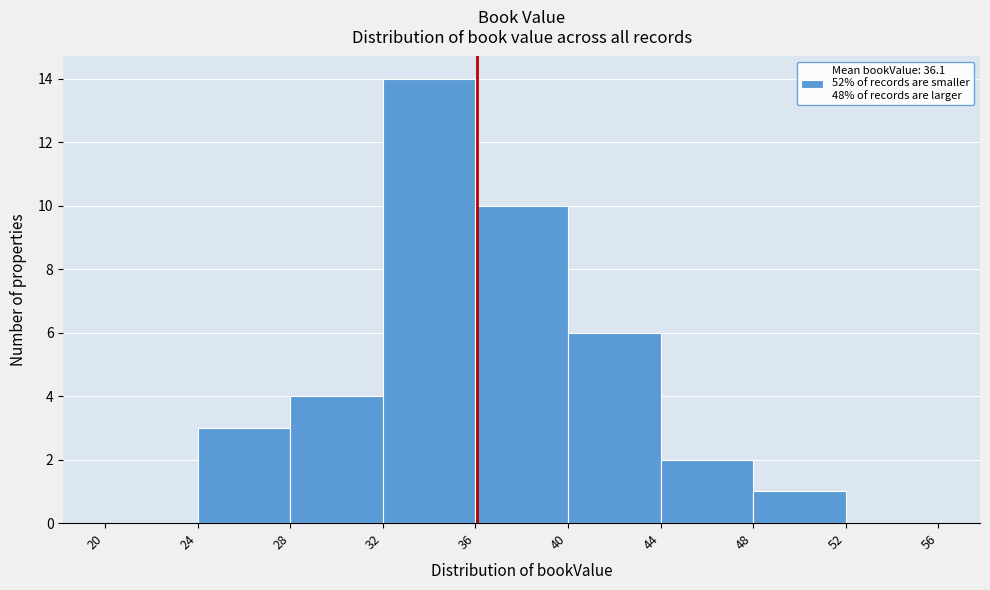

Reading left to right, transcribe this chart: for each bar, give the range it covers on the x-axis and its height. The values are not printed on the chart, so give them approximately, as read against the axis.

20 to 24: 0
24 to 28: 3
28 to 32: 4
32 to 36: 14
36 to 40: 10
40 to 44: 6
44 to 48: 2
48 to 52: 1
52 to 56: 0